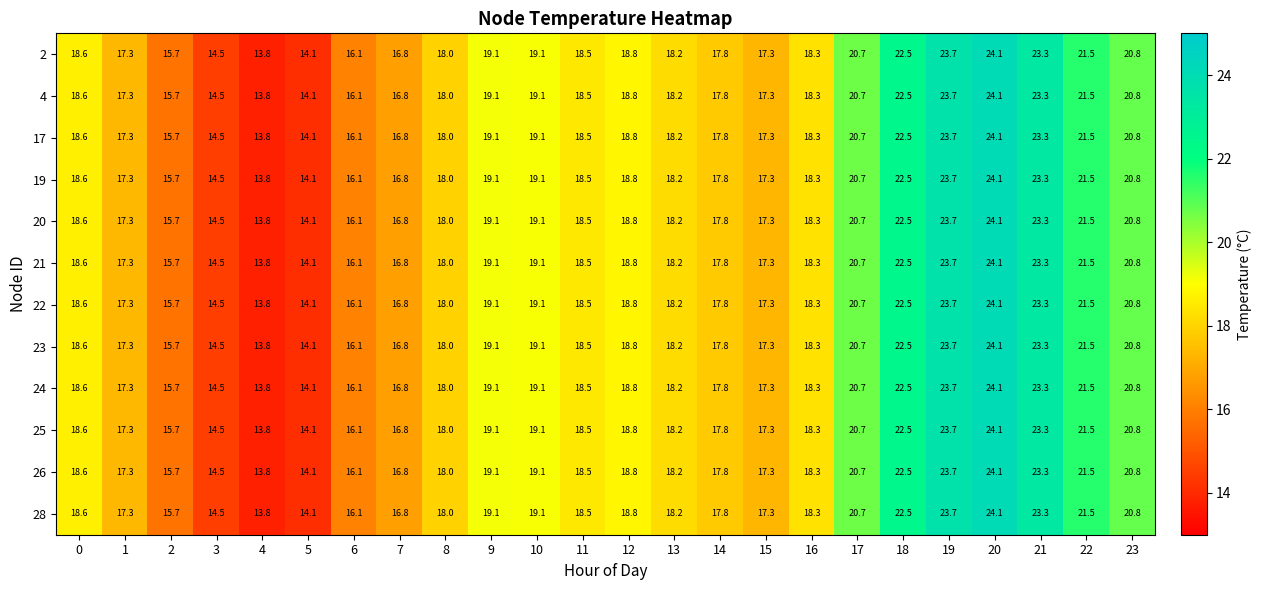

What is the difference between the second highest and second lowest values in the 26 series?

9.6